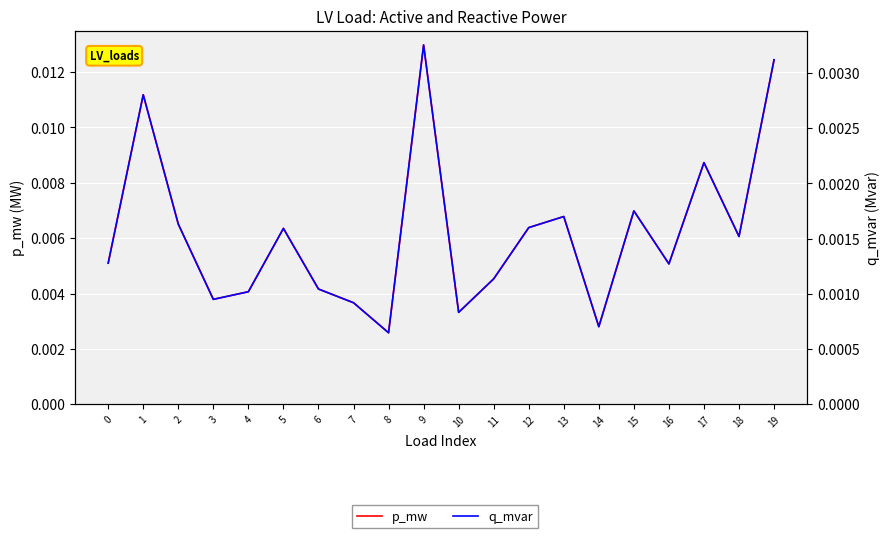

Is this an area chart (filled region under the line)?

No